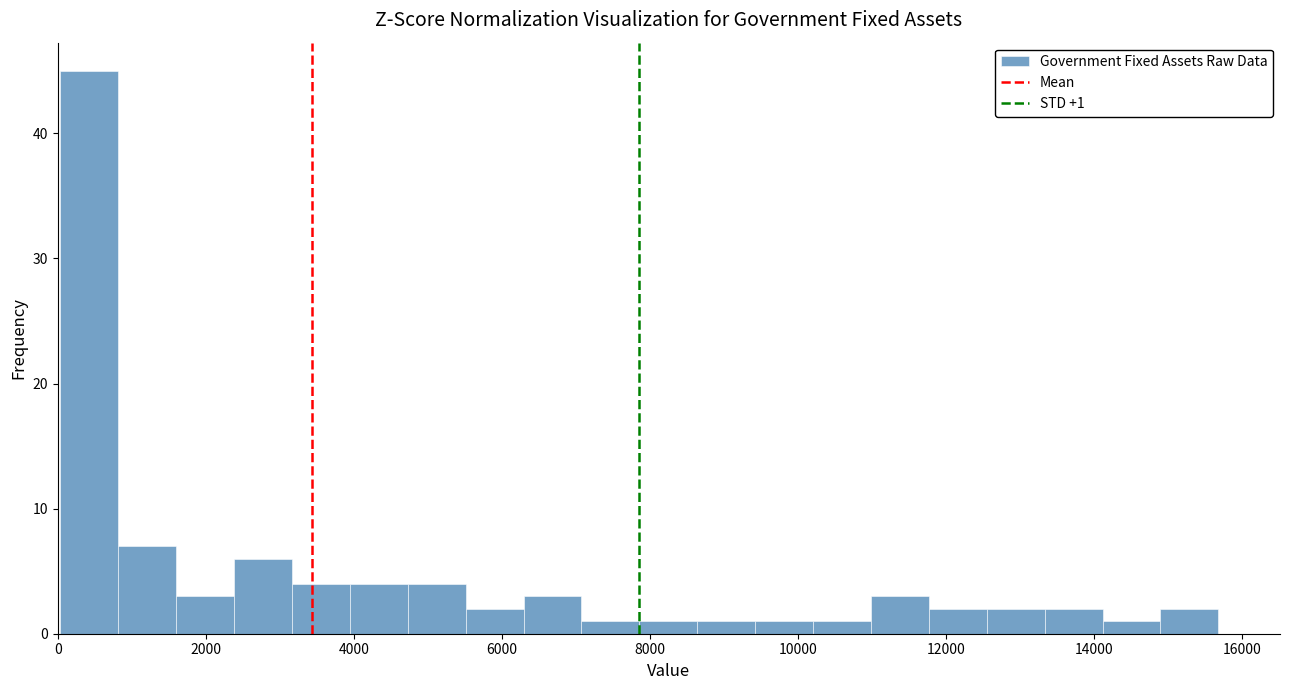

Read against the x-axis, roughly where is the centre of the tallest bar?

400